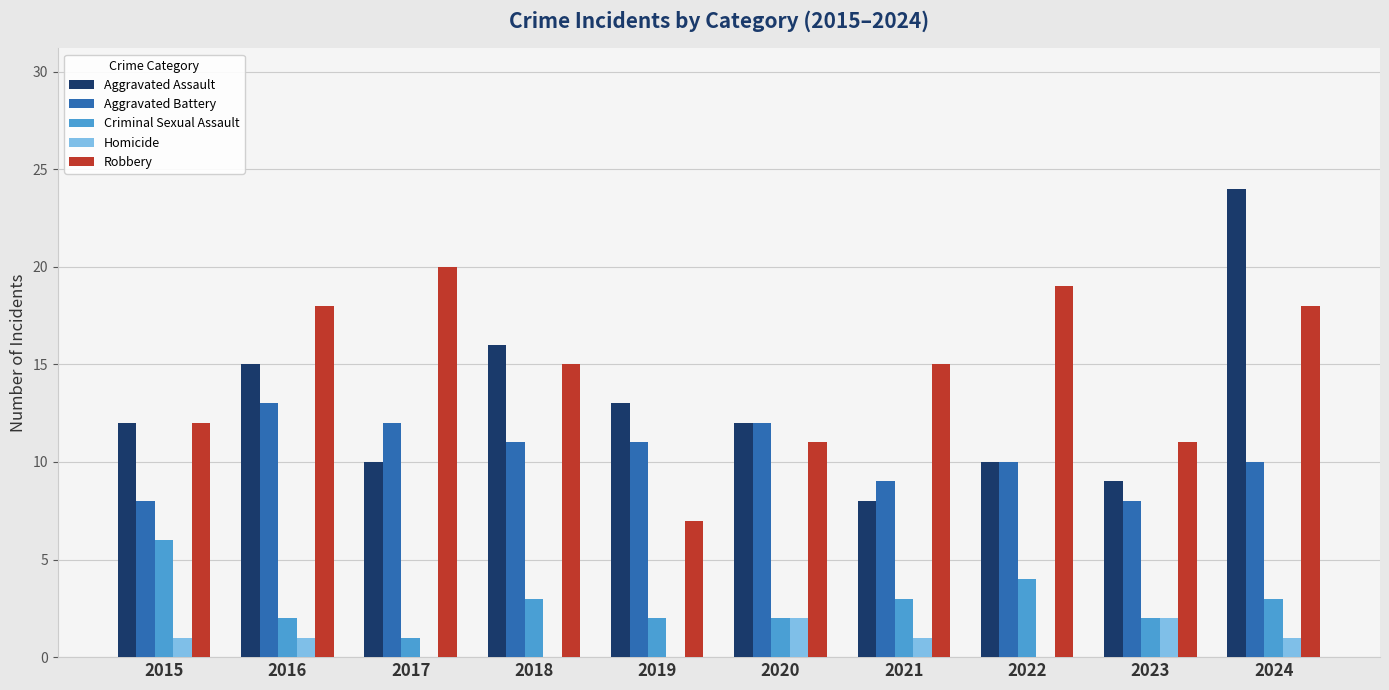

Reading right to left, extract all data points from this chart.

Aggravated Assault: 2024=24	2023=9	2022=10	2021=8	2020=12	2019=13	2018=16	2017=10	2016=15	2015=12
Aggravated Battery: 2024=10	2023=8	2022=10	2021=9	2020=12	2019=11	2018=11	2017=12	2016=13	2015=8
Criminal Sexual Assault: 2024=3	2023=2	2022=4	2021=3	2020=2	2019=2	2018=3	2017=1	2016=2	2015=6
Homicide: 2024=1	2023=2	2022=0	2021=1	2020=2	2019=0	2018=0	2017=0	2016=1	2015=1
Robbery: 2024=18	2023=11	2022=19	2021=15	2020=11	2019=7	2018=15	2017=20	2016=18	2015=12